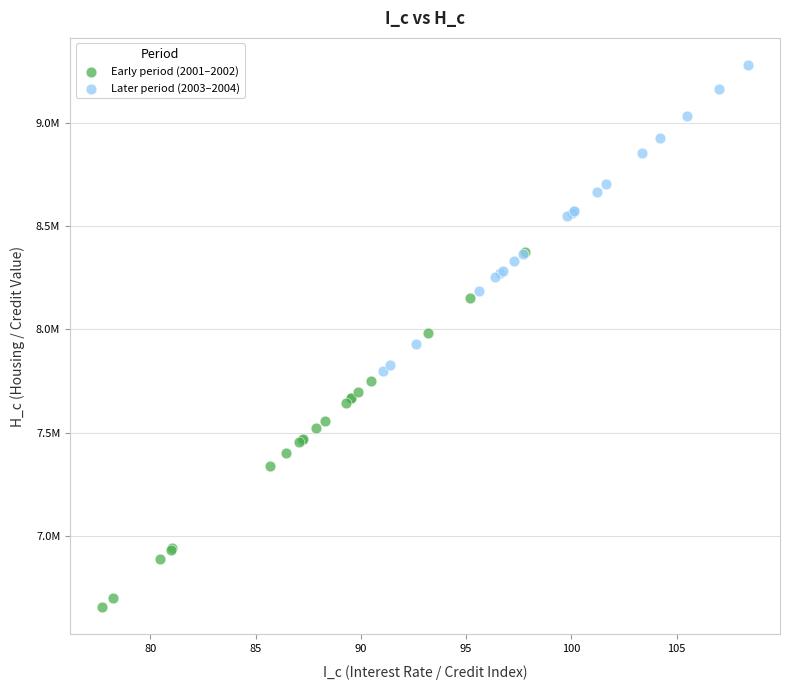

Which series contains the highest Y value?

Later period (2003–2004)